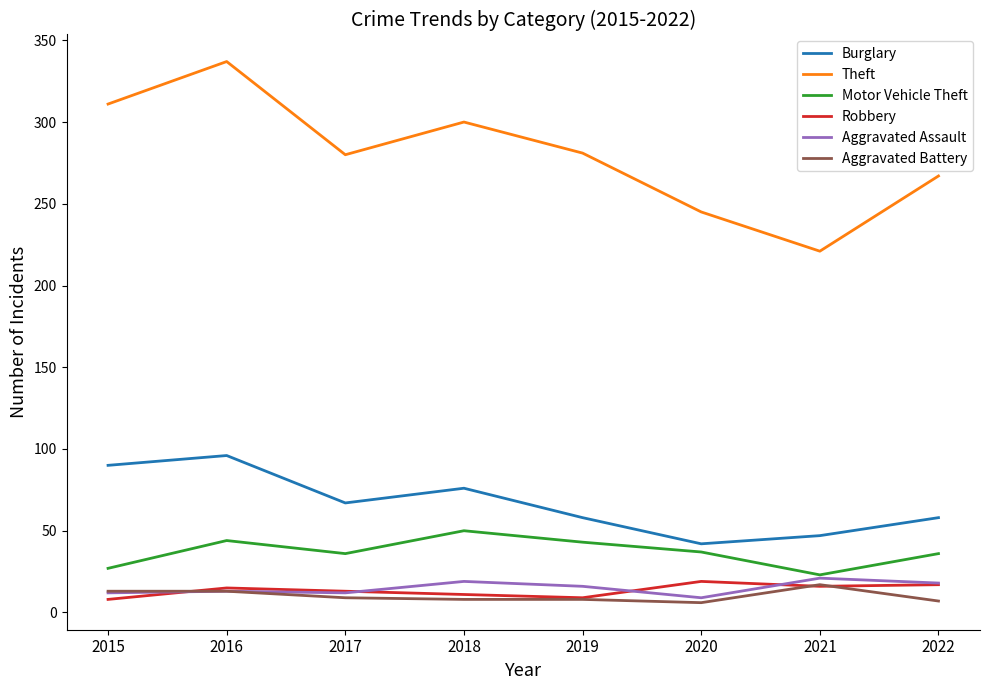

Which series changed the most between 2020 and 2022?

Theft